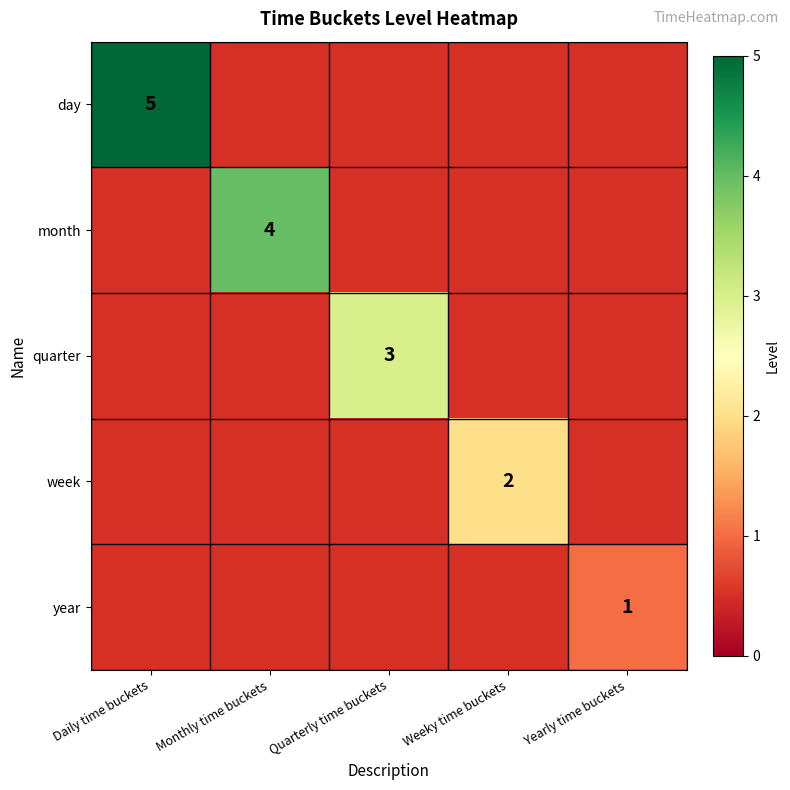

Which label corresponds to the largest value in the chart?

Daily time buckets